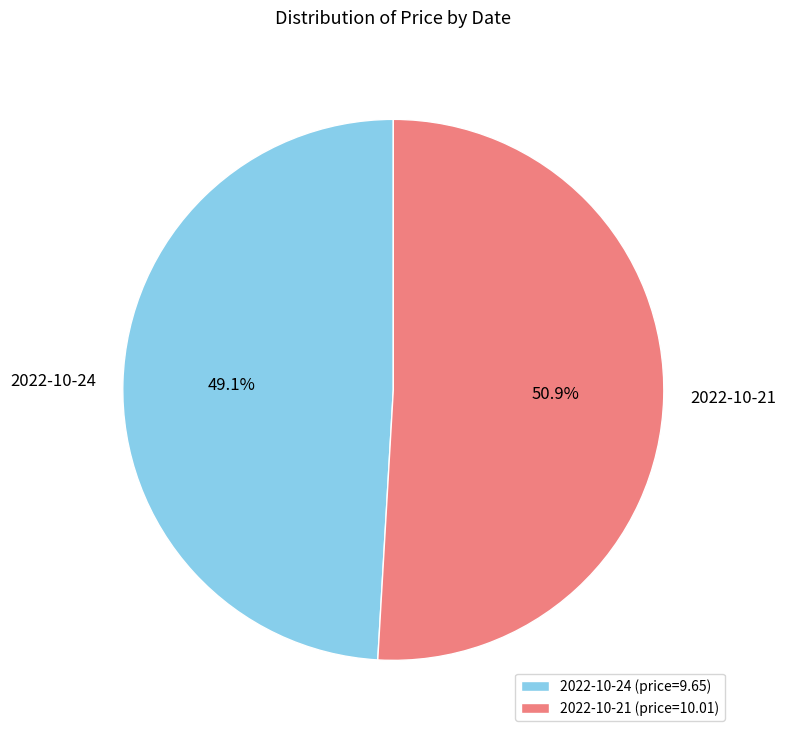

True or false: 2022-10-21 accounts for 64% of the total.

False